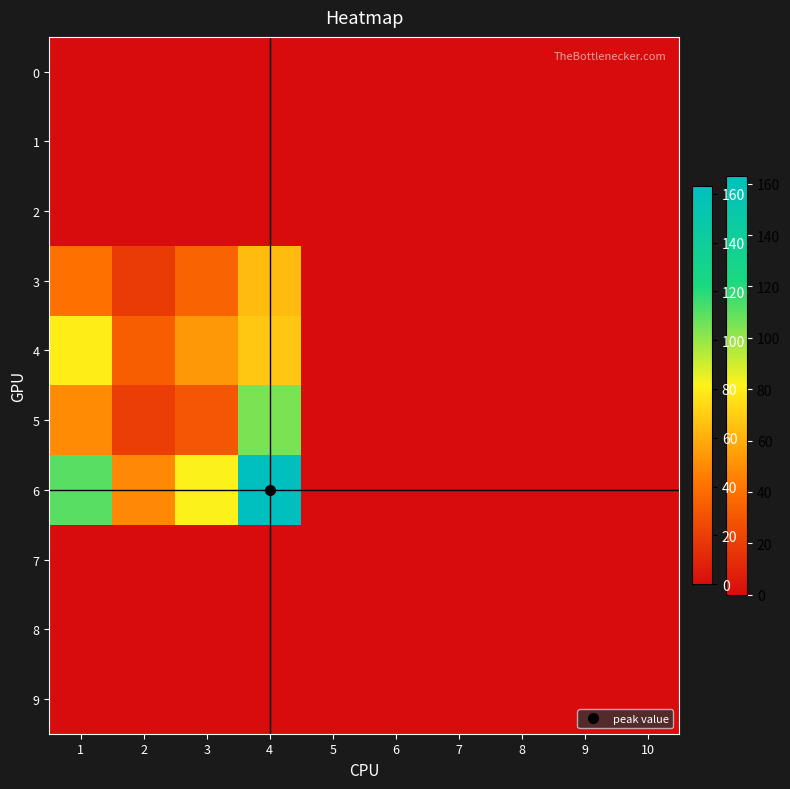

Reading left to right, extract all data points from this chart.

0: 1=0	2=0	3=0	4=0	5=0	6=0	7=0	8=0	9=0	10=0
1: 1=0	2=0	3=0	4=0	5=0	6=0	7=0	8=0	9=0	10=0
2: 1=0	2=0	3=0	4=0	5=0	6=0	7=0	8=0	9=0	10=0
3: 1=40	2=19	3=35	4=64	5=0	6=0	7=0	8=0	9=0	10=0
4: 1=80	2=33	3=53	4=68	5=0	6=0	7=0	8=0	9=0	10=0
5: 1=49	2=20	3=30	4=105	5=0	6=0	7=0	8=0	9=0	10=0
6: 1=111	2=48	3=82	4=163	5=0	6=0	7=0	8=0	9=0	10=0
7: 1=0	2=0	3=0	4=0	5=0	6=0	7=0	8=0	9=0	10=0
8: 1=0	2=0	3=0	4=0	5=0	6=0	7=0	8=0	9=0	10=0
9: 1=0	2=0	3=0	4=0	5=0	6=0	7=0	8=0	9=0	10=0